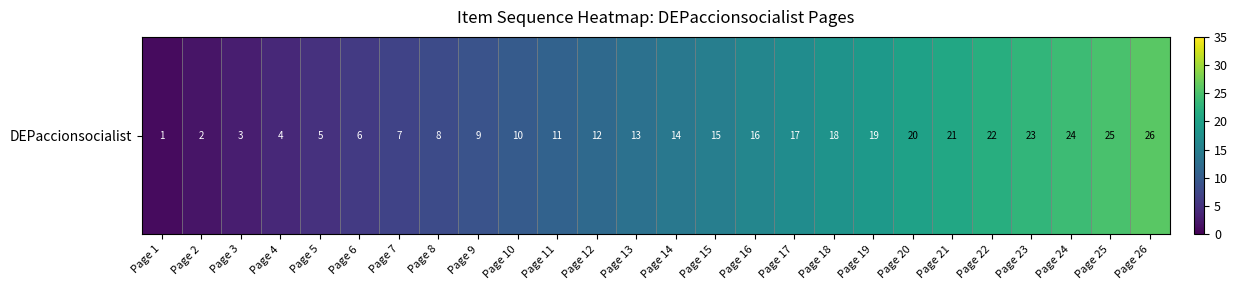

What is the smallest value displayed?

1